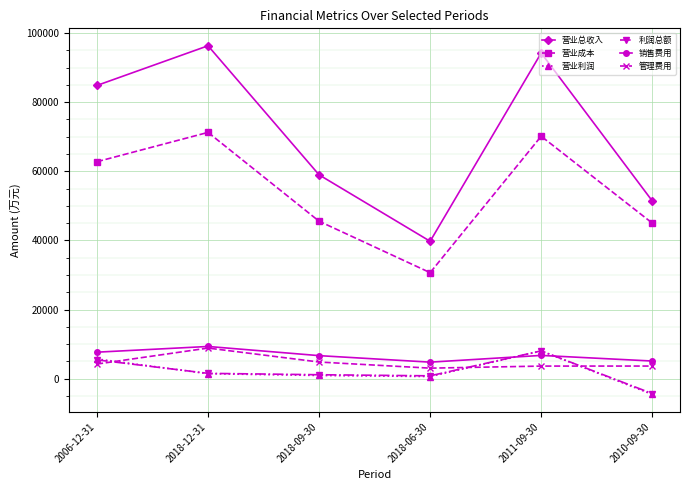

What is the spread (max minus min) of values at 2018-09-30?

58056